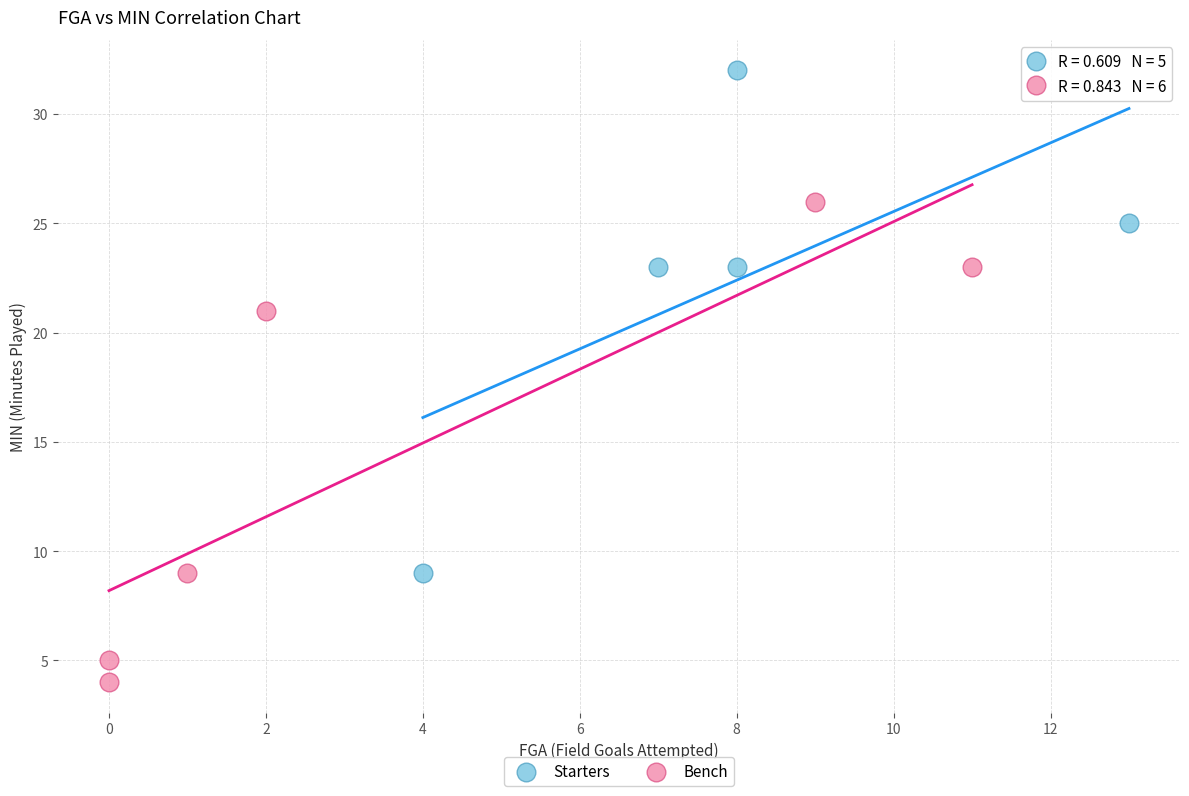

Which series has the widest spread of Y values?

Starters